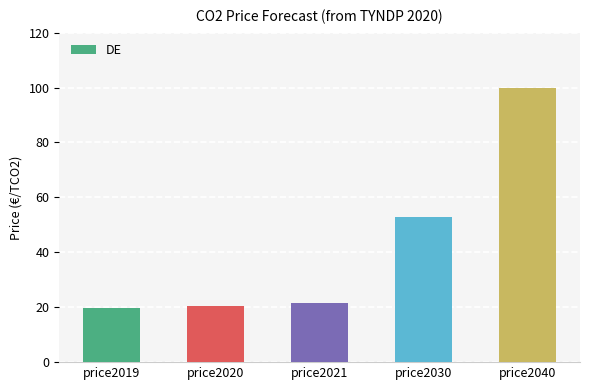

What is the smallest value displayed?

19.7